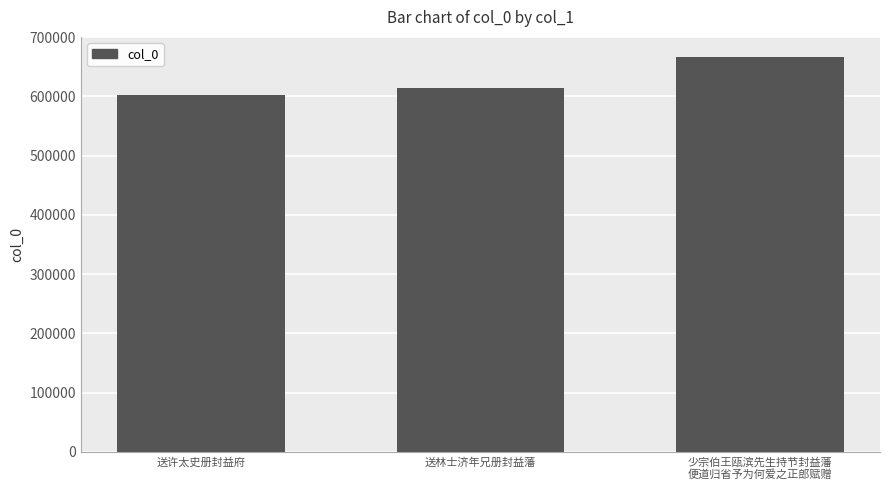

How many values are between 602545 and 666919?

3